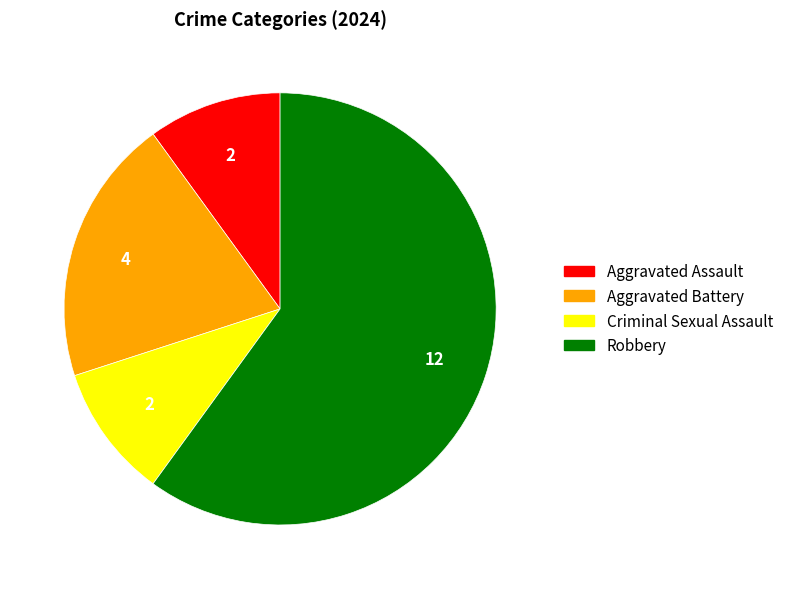

What is the majority slice?

Robbery